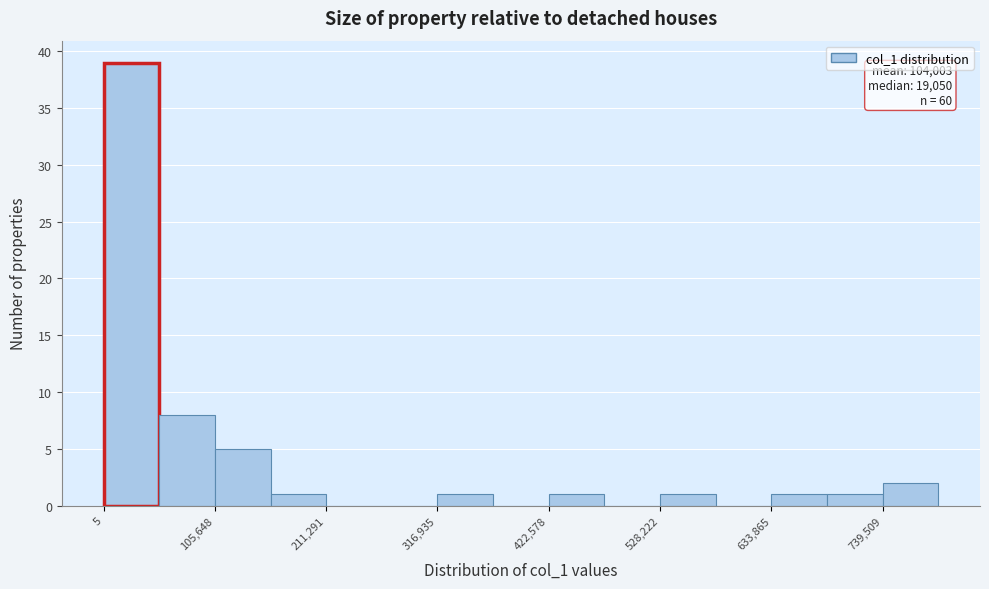

Read against the x-axis, roughly where is the centre of the tallest bar?

20000